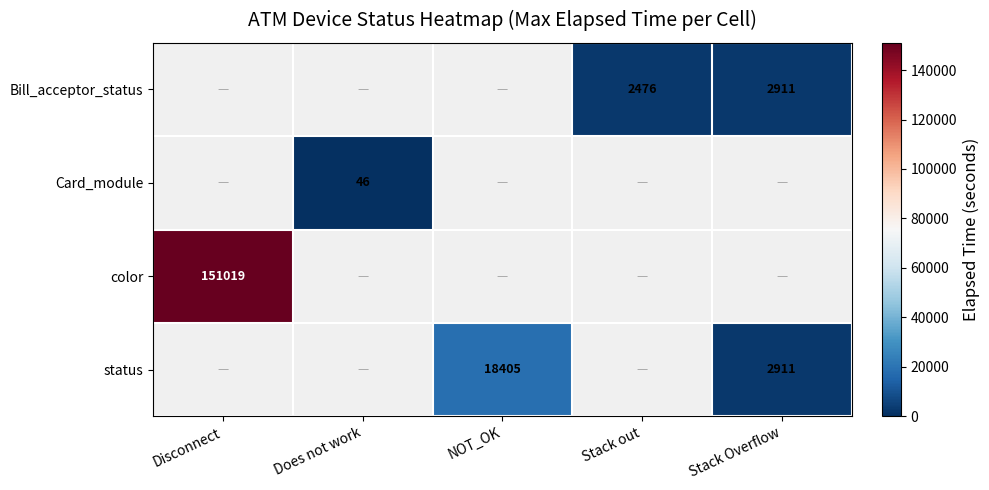

The value of status at NOT_OK is 4945. True or false?

False